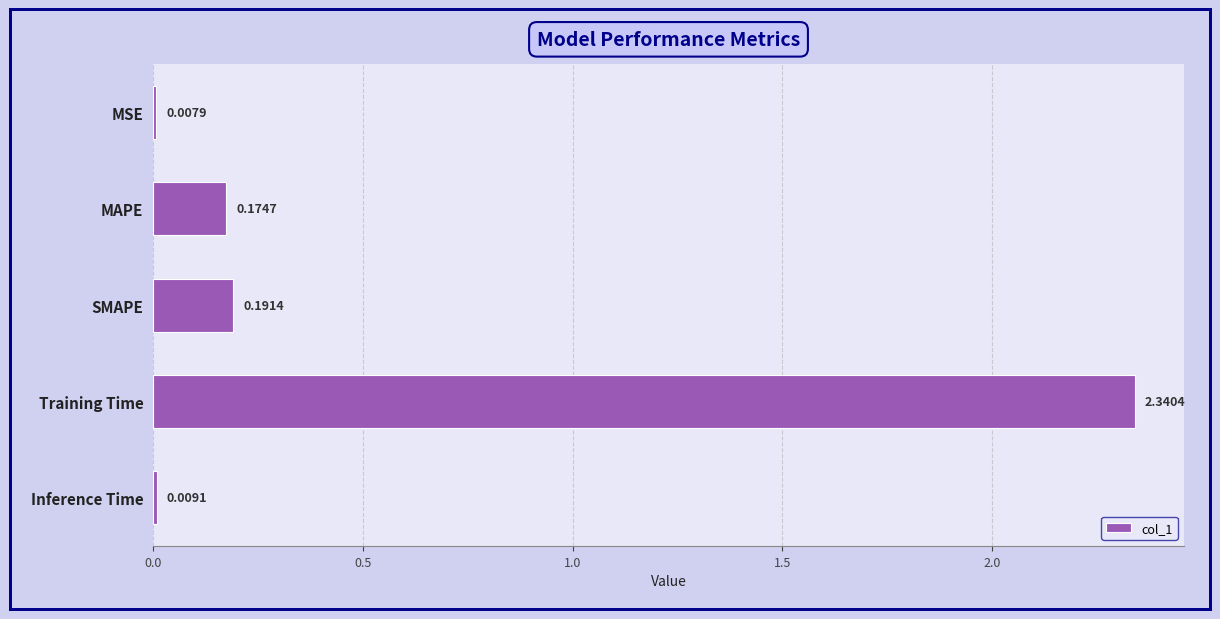

Which category has the lowest value across all series?

MSE